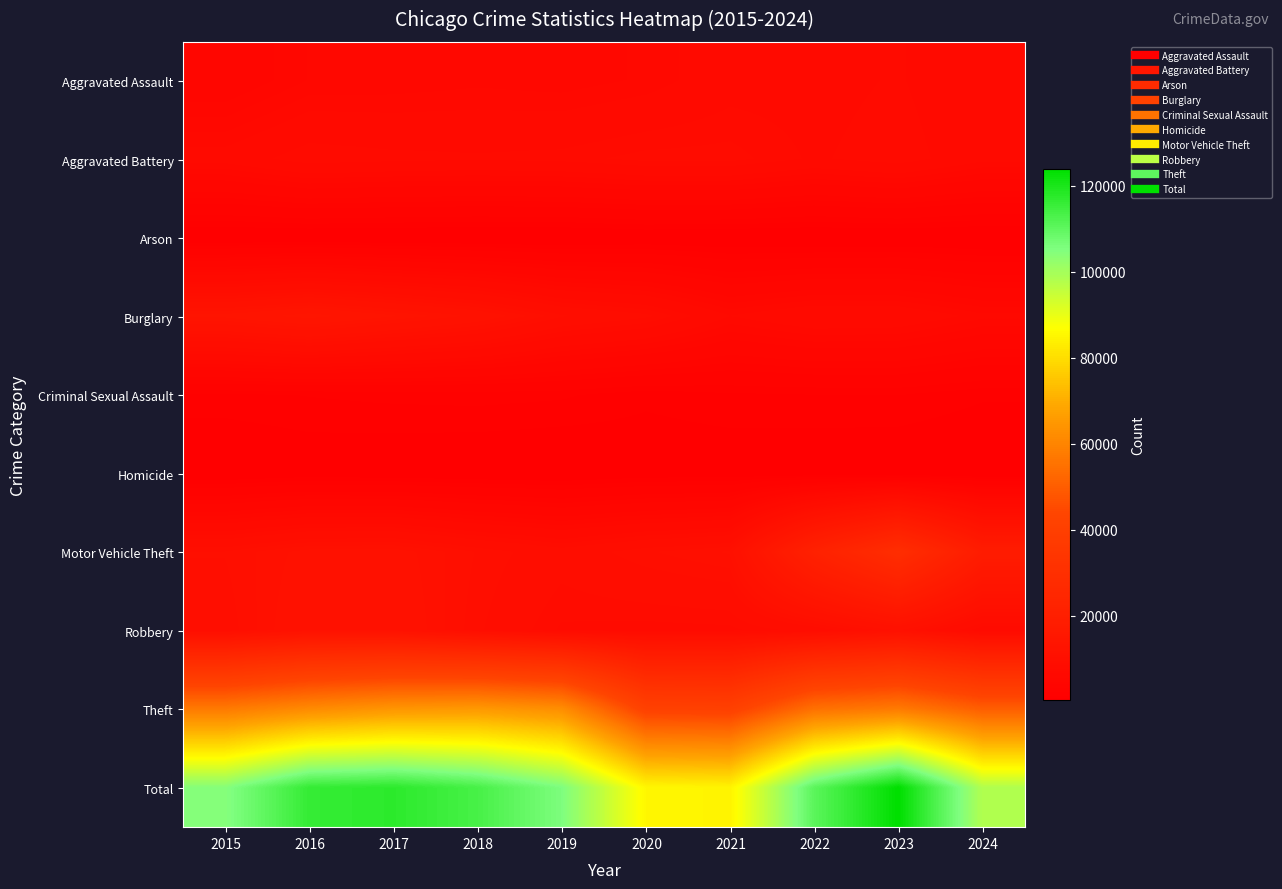

Reading left to right, extract all data points from this chart.

Aggravated Assault: 2015=4480	2016=5713	2017=5793	2018=6002	2019=5841	2020=6265	2021=7242	2022=7280	2023=7710	2024=6676
Aggravated Battery: 2015=7019	2016=8086	2017=7845	2018=7735	2019=7858	2020=8321	2021=8347	2022=7492	2023=8077	2024=6894
Arson: 2015=448	2016=515	2017=444	2018=373	2019=376	2020=588	2021=529	2022=422	2023=513	2024=409
Burglary: 2015=13184	2016=14289	2017=13001	2018=11747	2019=9638	2020=8758	2021=6662	2022=7592	2023=7483	2024=6341
Criminal Sexual Assault: 2015=1704	2016=1854	2017=1978	2018=2036	2019=1919	2020=1491	2021=1740	2022=1807	2023=1838	2024=1431
Homicide: 2015=496	2016=786	2017=672	2018=588	2019=499	2020=787	2021=804	2022=725	2023=626	2024=498
Motor Vehicle Theft: 2015=10068	2016=11285	2017=11380	2018=9985	2019=8978	2020=9959	2021=10604	2022=21463	2023=29250	2024=18261
Robbery: 2015=9638	2016=11960	2017=11880	2018=9681	2019=7995	2020=7855	2021=7920	2022=8963	2023=11053	2024=7570
Theft: 2015=57351	2016=61623	2017=64386	2018=65290	2019=62495	2020=41341	2021=40816	2022=54887	2023=57453	2024=50070
Total: 2015=104388	2016=116111	2017=117379	2018=113437	2019=105599	2020=85365	2021=84664	2022=110631	2023=124003	2024=98150